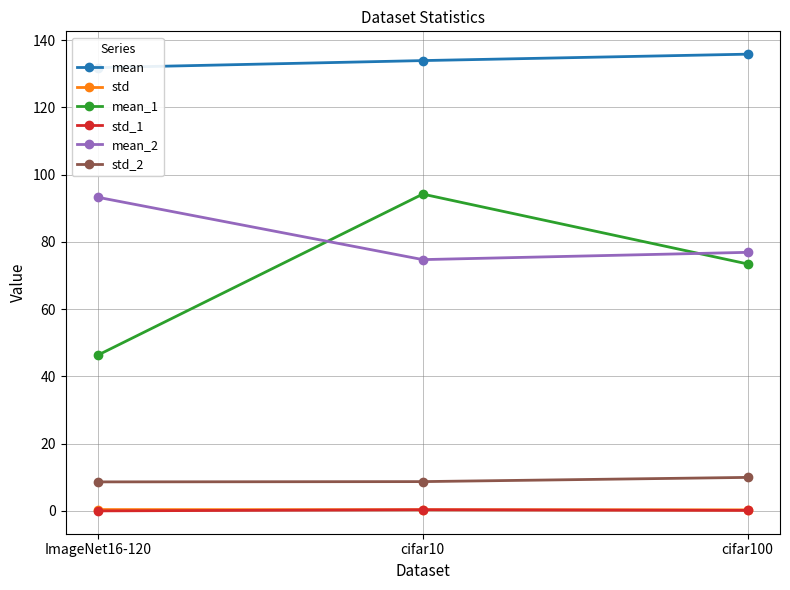

Reading left to right, transcribe all the data shown in this chart.

mean: ImageNet16-120=131.8	cifar10=133.9	cifar100=135.8
std: ImageNet16-120=0.4	cifar10=0.3	cifar100=0.3
mean_1: ImageNet16-120=46.3	cifar10=94.2	cifar100=73.4
std_1: ImageNet16-120=0.0	cifar10=0.4	cifar100=0.2
mean_2: ImageNet16-120=93.2	cifar10=74.7	cifar100=76.9
std_2: ImageNet16-120=8.6	cifar10=8.7	cifar100=10.0